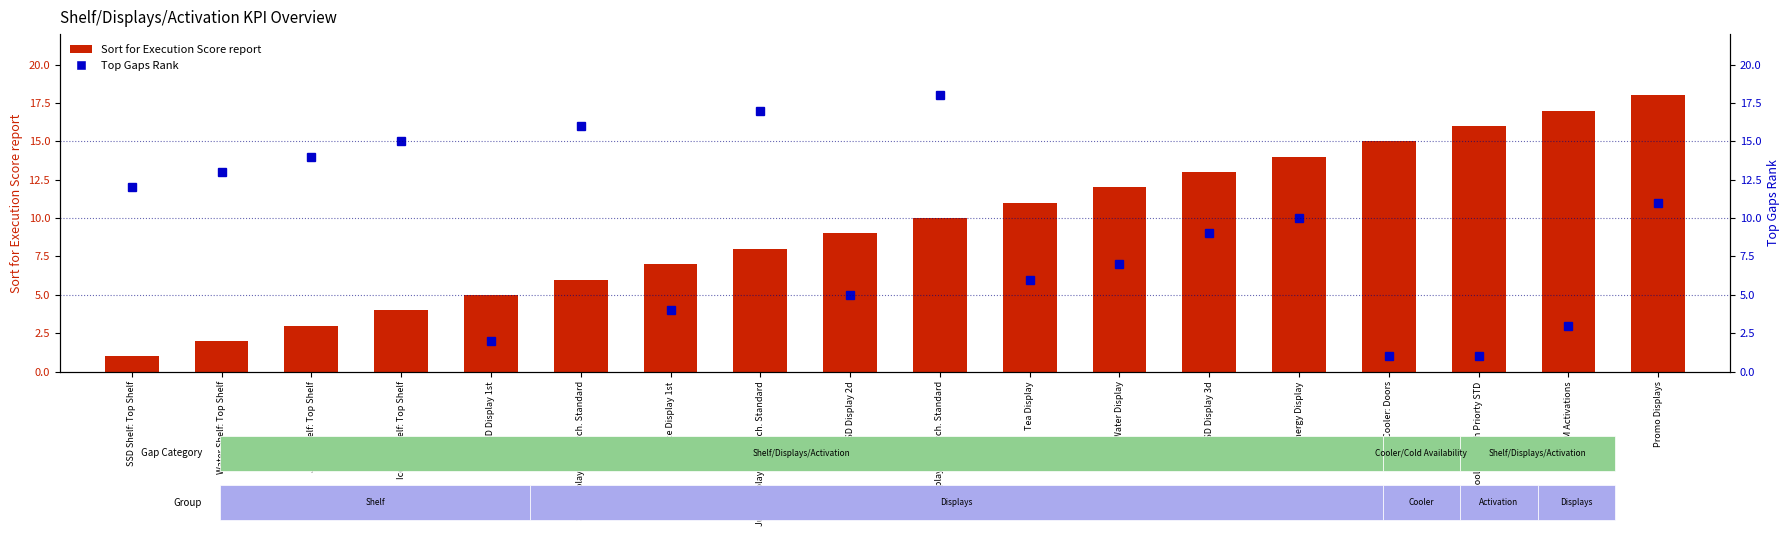

What is the total value across all series at Promo Displays?

29